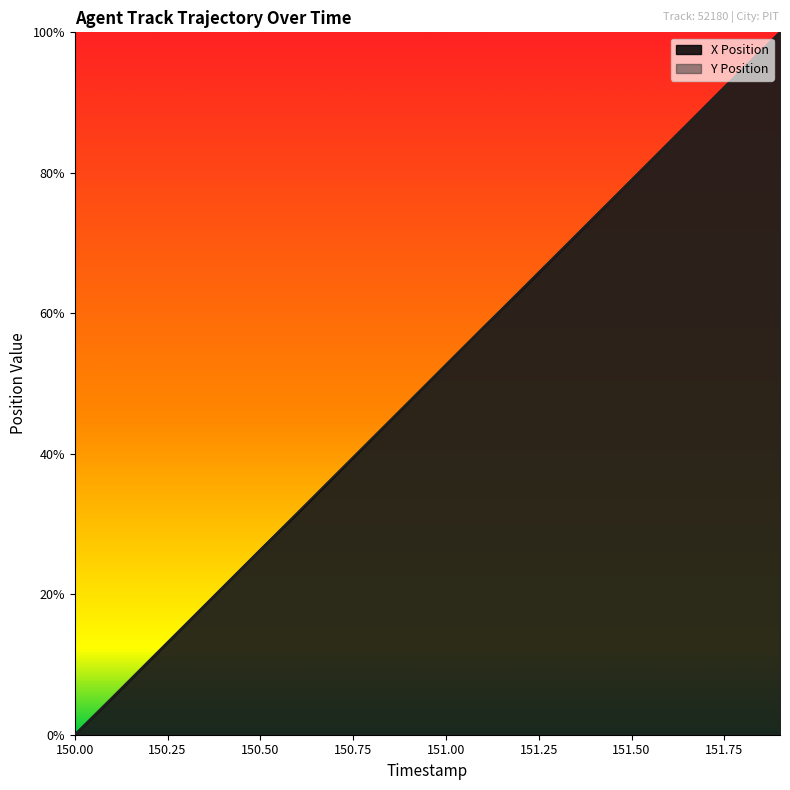

Reading right to left, what are all the values shown in this chart?

X Position: 100.0	94.8	89.5	84.3	79.0	73.7	68.4	63.1	57.9	52.6	47.4	42.1	36.8	31.5	26.3	21.0	15.7	10.5	5.2	0.0
Y Position: 100.0	94.8	89.5	84.2	79.0	73.7	68.5	63.2	57.9	52.7	47.4	42.1	36.9	31.6	26.3	21.1	15.8	10.5	5.3	0.0